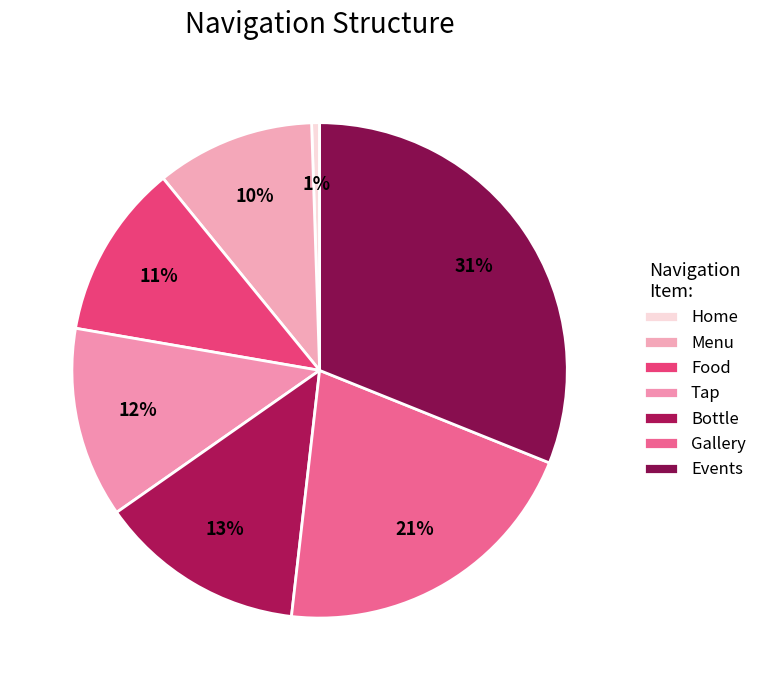

Count the number of slices in the pie.

7